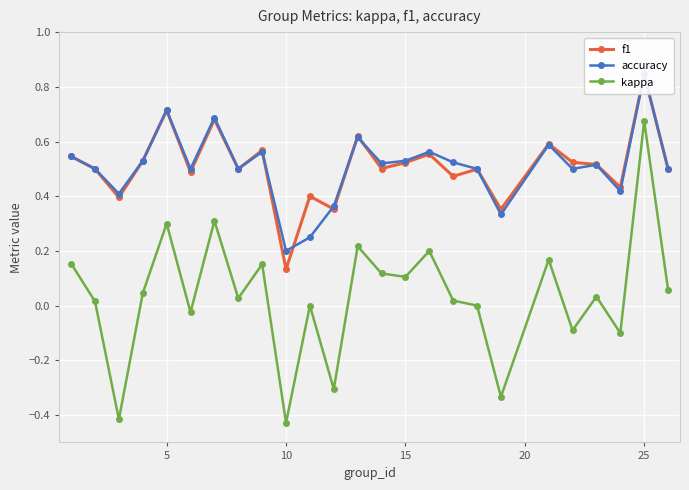

Is it true that kappa equals -0.3 at 10?

False